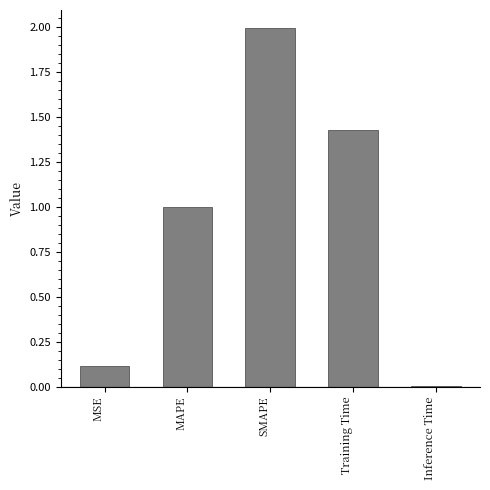

At which category does the chart reach its minimum across all series?

Inference Time